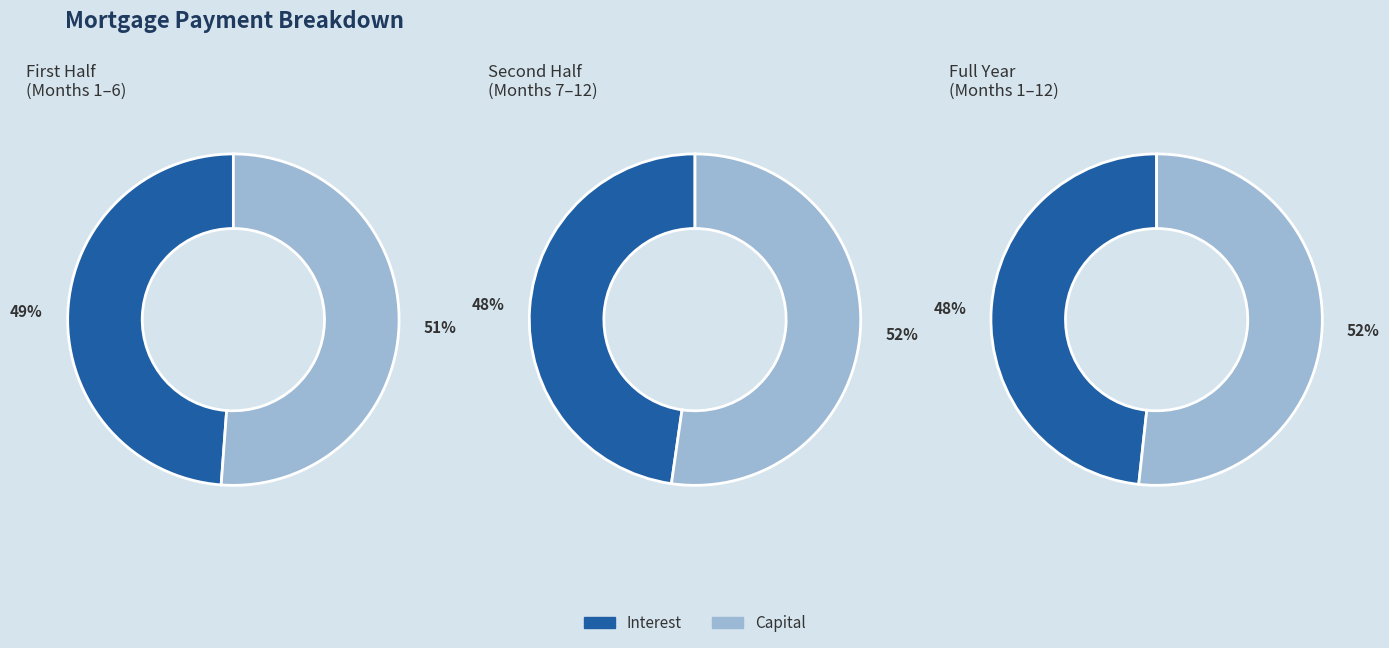

Combined, do Month 1 and Month 7 account for over 50%?

No